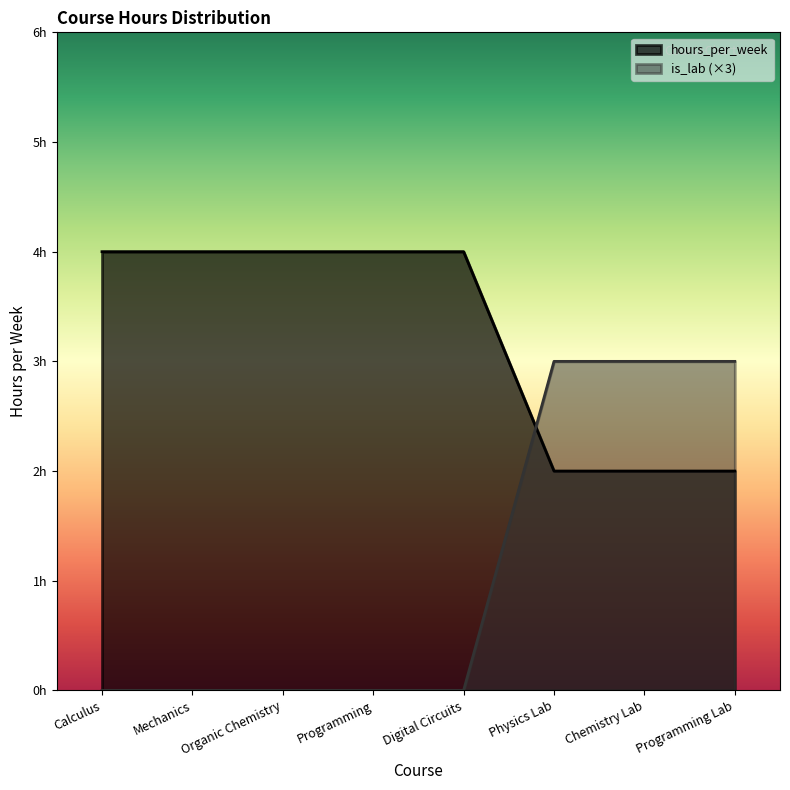

How many categories are shown in the chart?

8